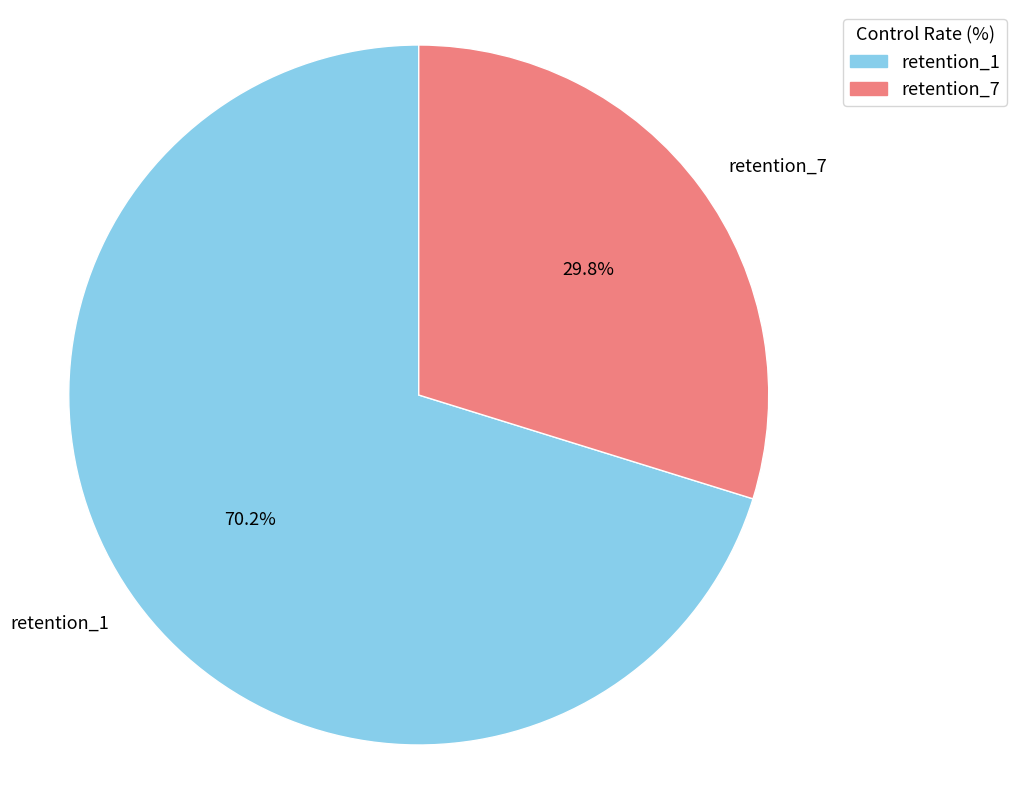

What is the ratio of the value at retention_7 to the value at retention_1?

0.4